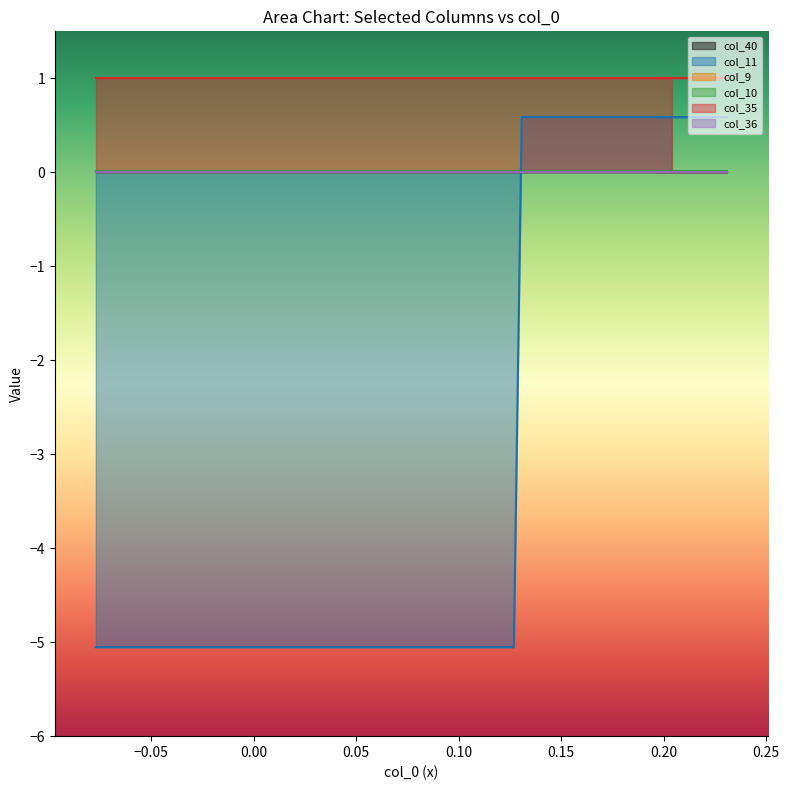

Is it true that col_36 equals 0.0 at 12?

True